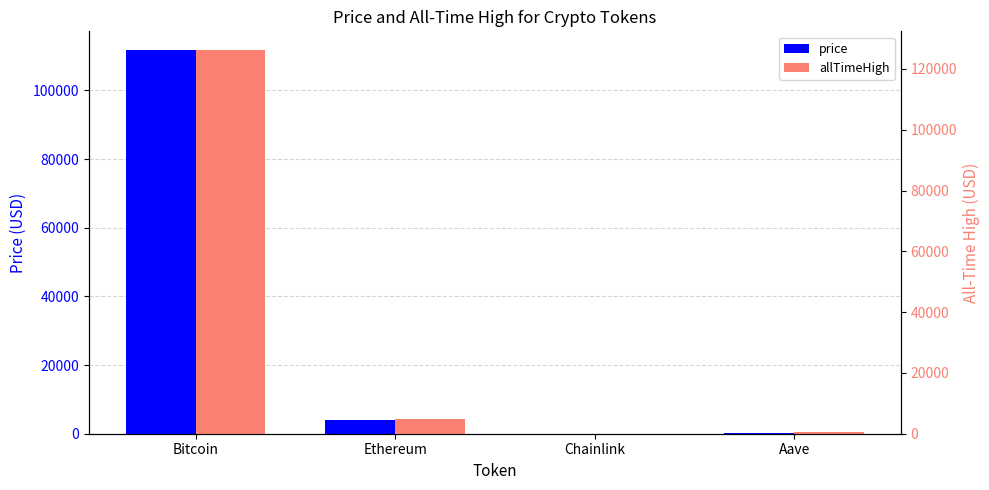

What is the label of the 4th bar from the left?

Aave